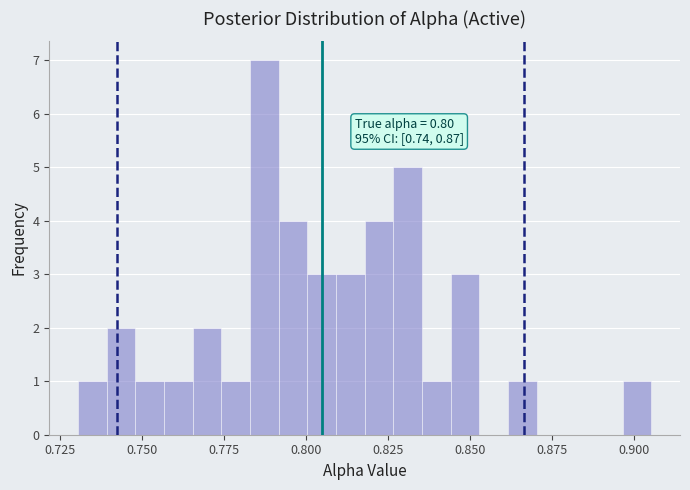

Around what value on the x-axis is the tallest bar? Give the approximate position of its centre, as read against the axis.

0.785